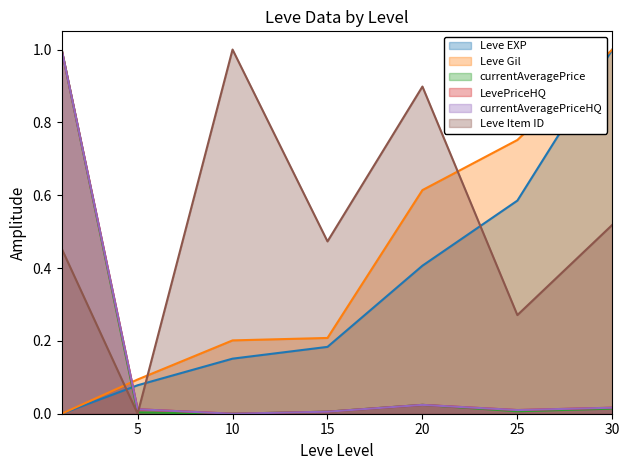

After their last crossing, which series has the higher values: currentAveragePrice or Leve Gil?

Leve Gil